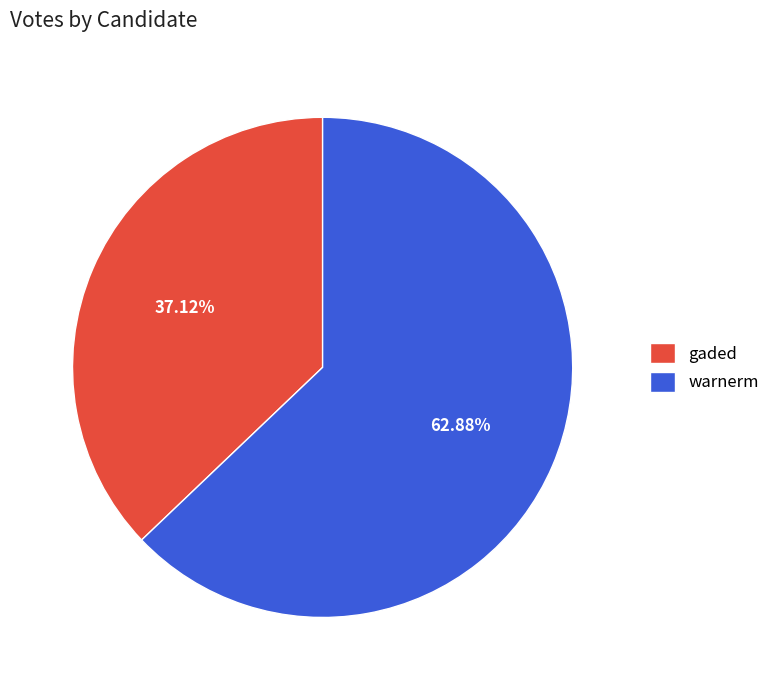

Is the sum of gaded and warnerm greater than half?

Yes